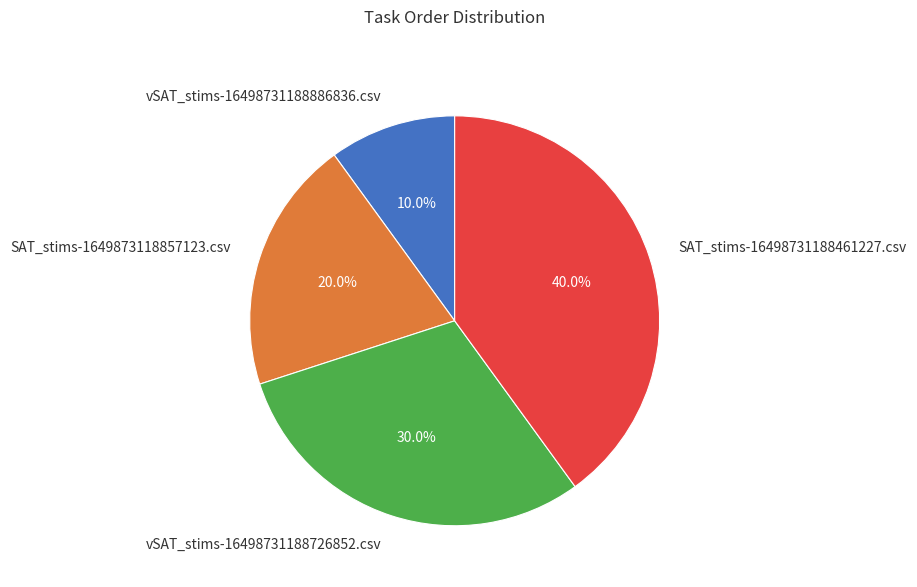

Does SAT_stims-16498731188461227.csv account for over 50% of the chart?

No